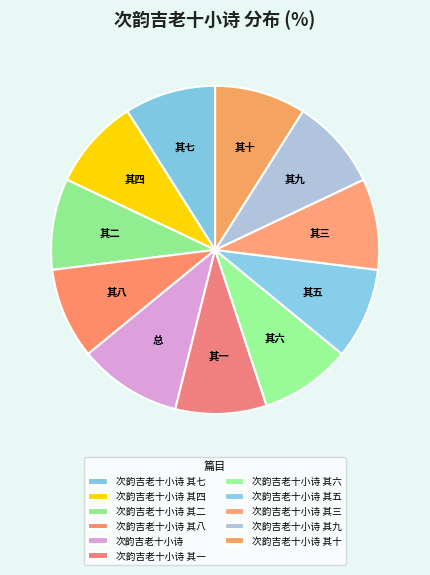

How many slices are in this pie chart?

11